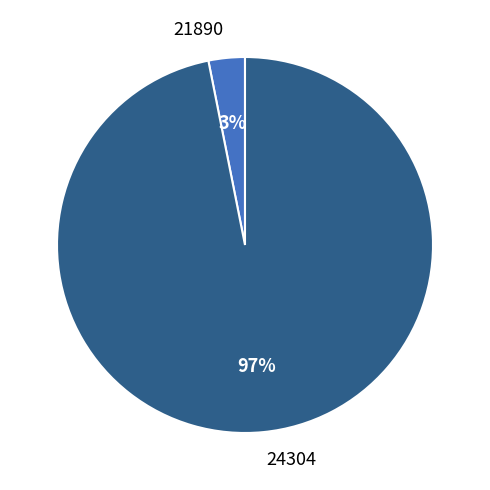

Which slice is the largest?

24304